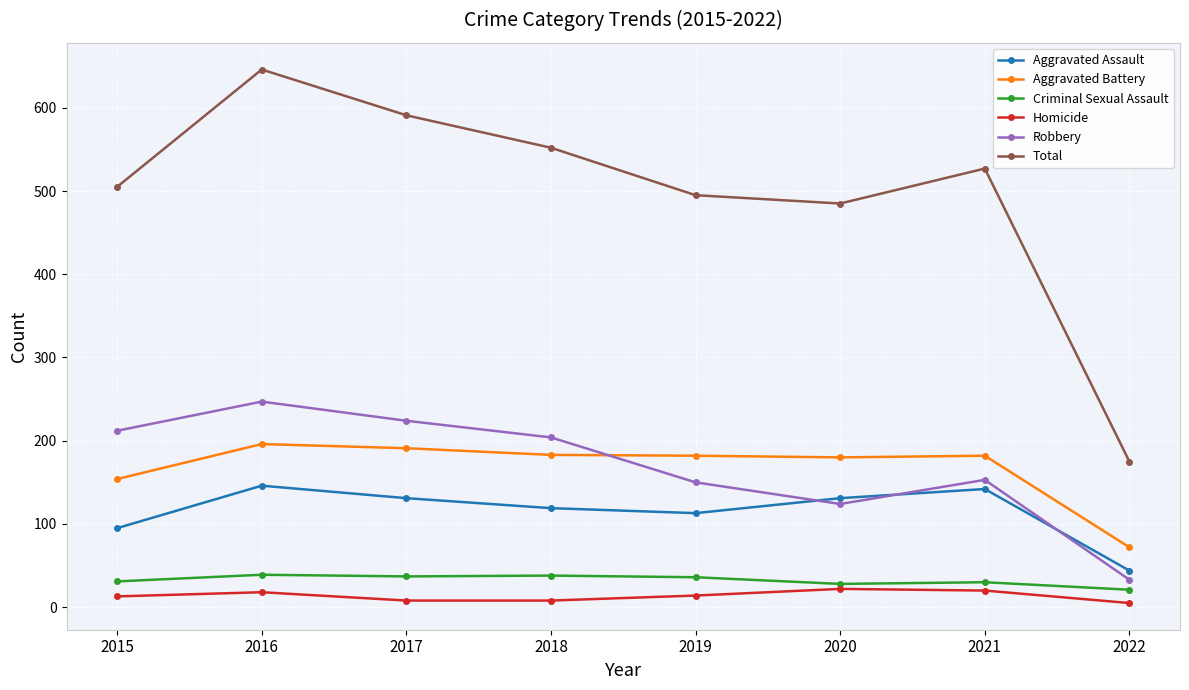

True or false: Aggravated Assault has more than 1 interior local peaks.

True